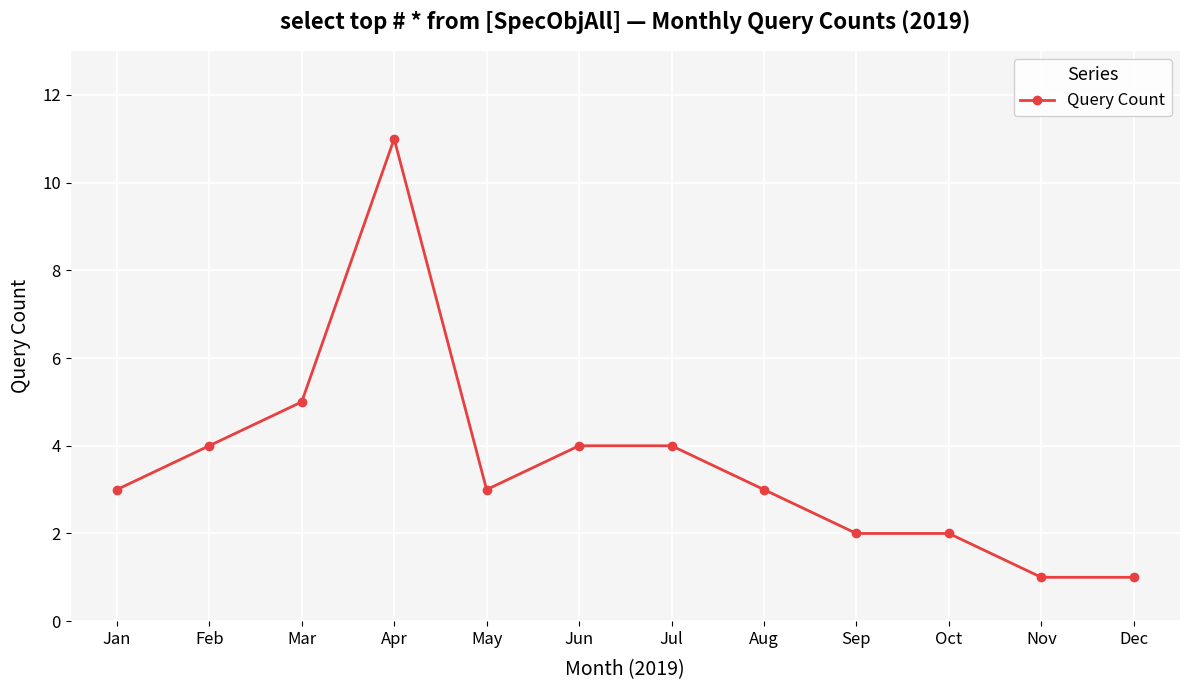

Where is the data nearest to the value 6?

Mar